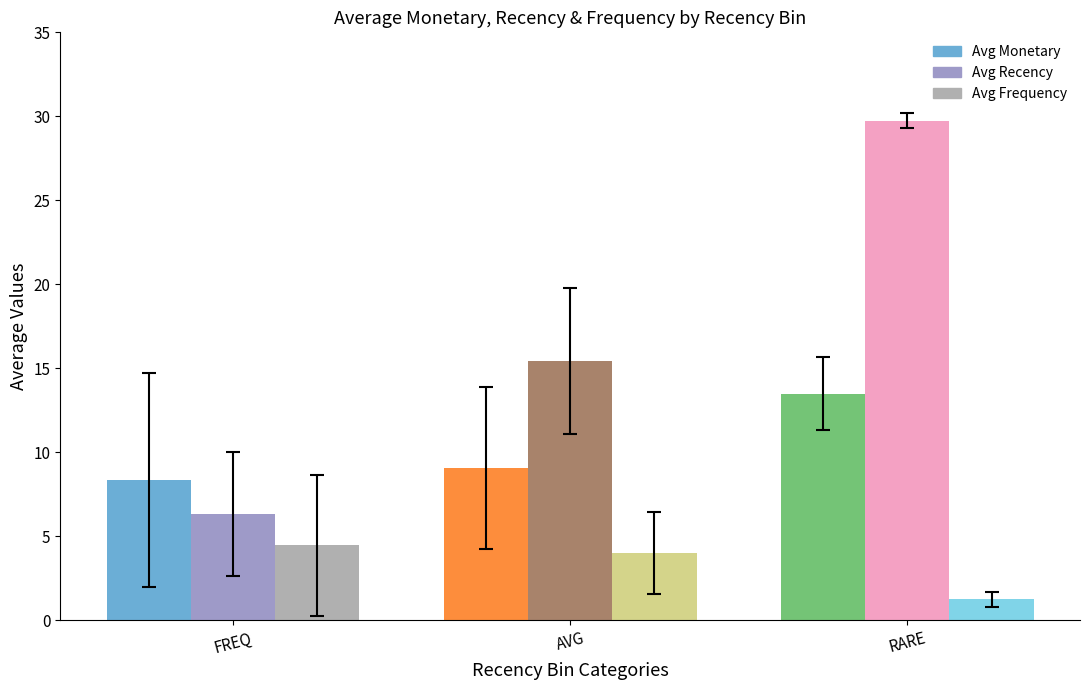

Which label corresponds to the largest value in the chart?

RARE